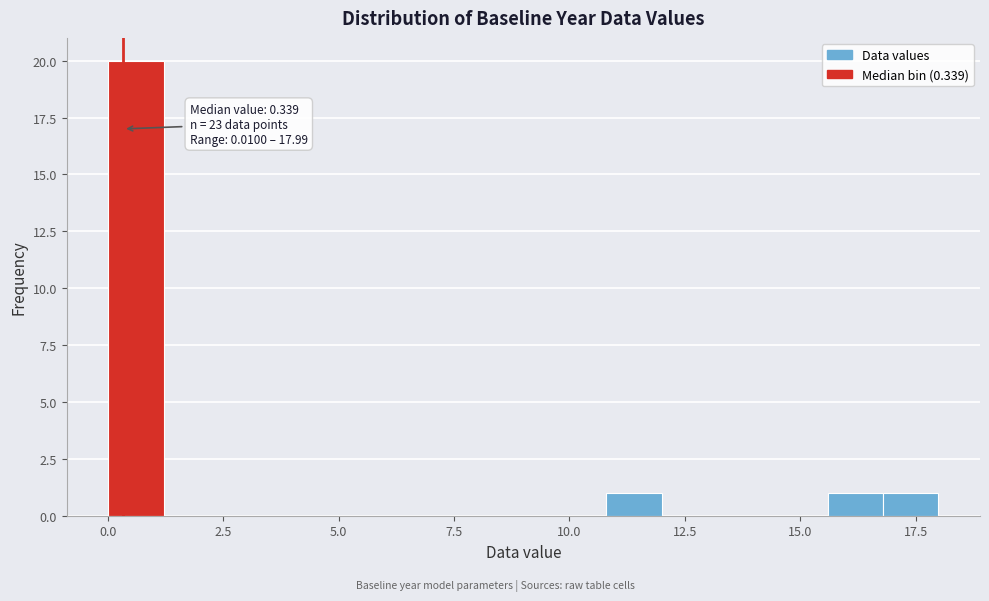

Read against the x-axis, roughly where is the centre of the tallest bar?

0.5